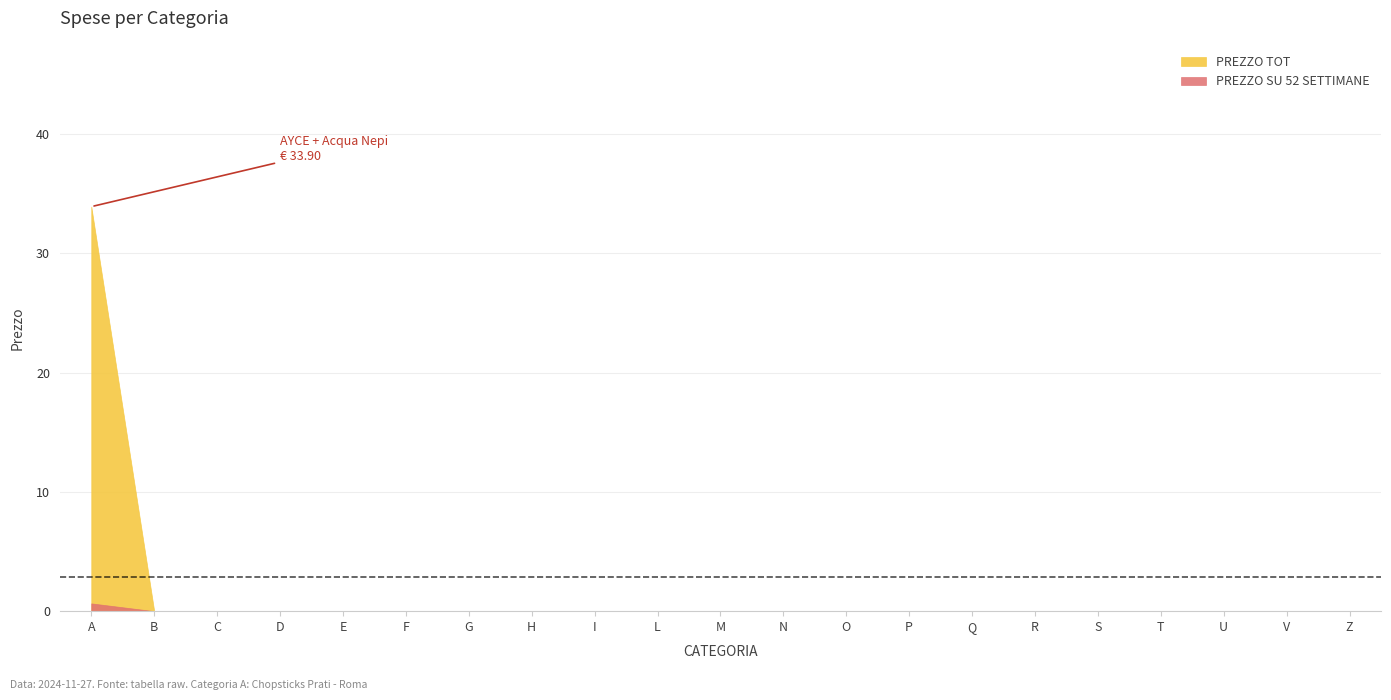

At which label is PREZZO TOT closest to 16?

B